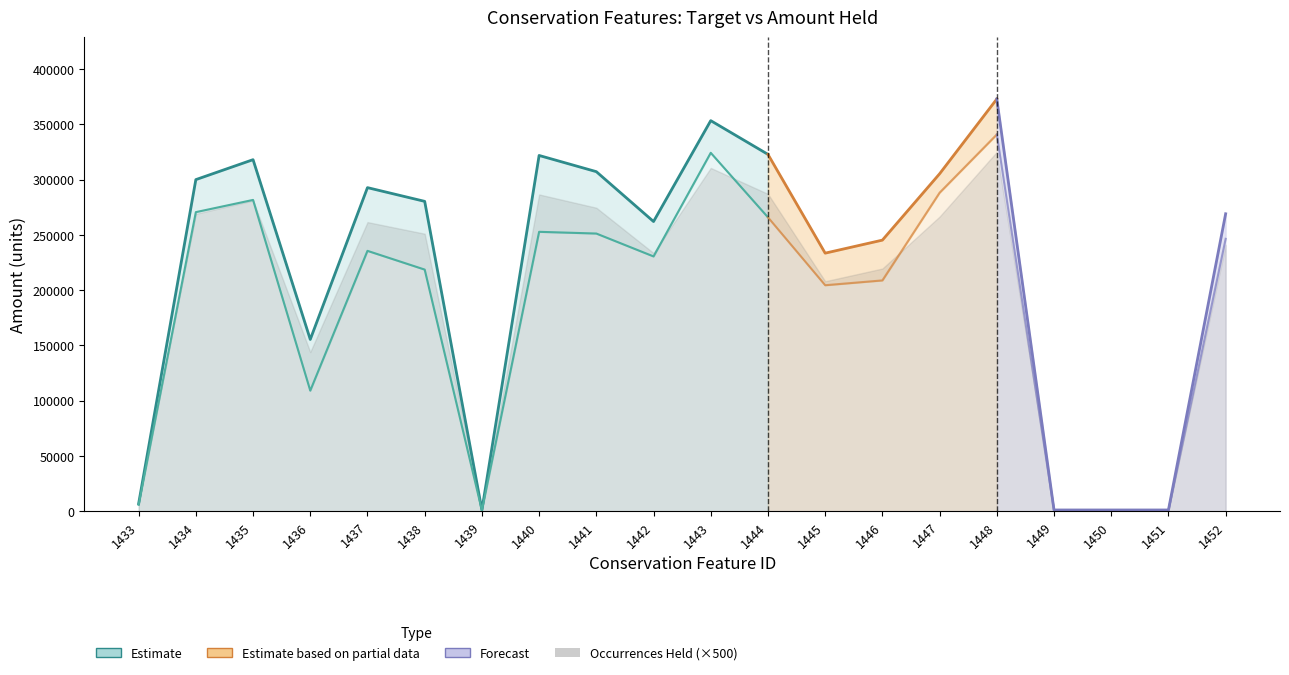

The Target series shows 265822.1 at 1444. True or false?

True